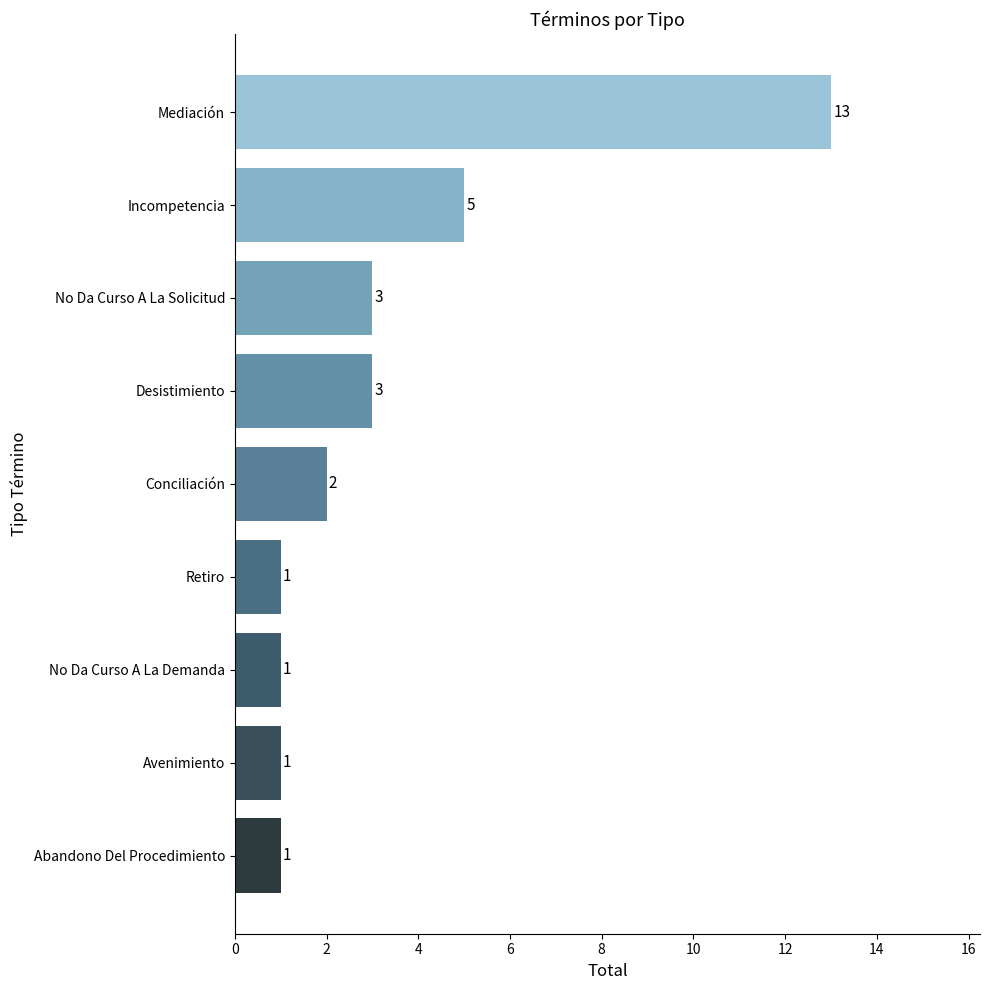

How many distinct data groups are displayed?

1